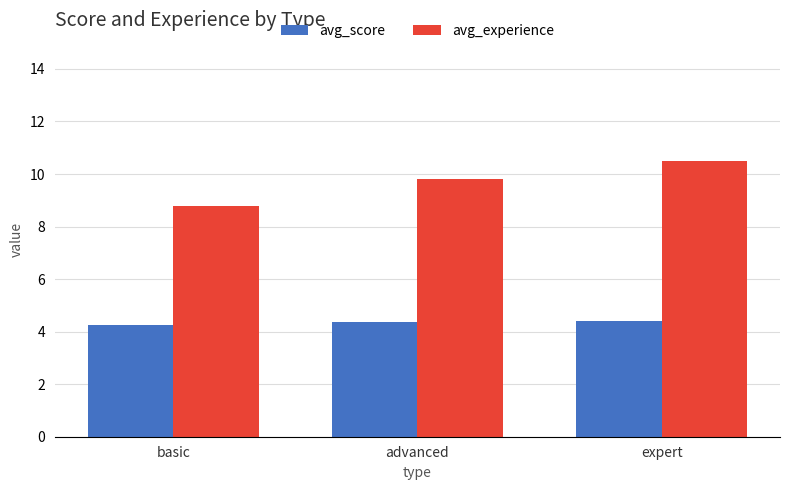

Count the avg_experience values in the range 8 to 10.

2